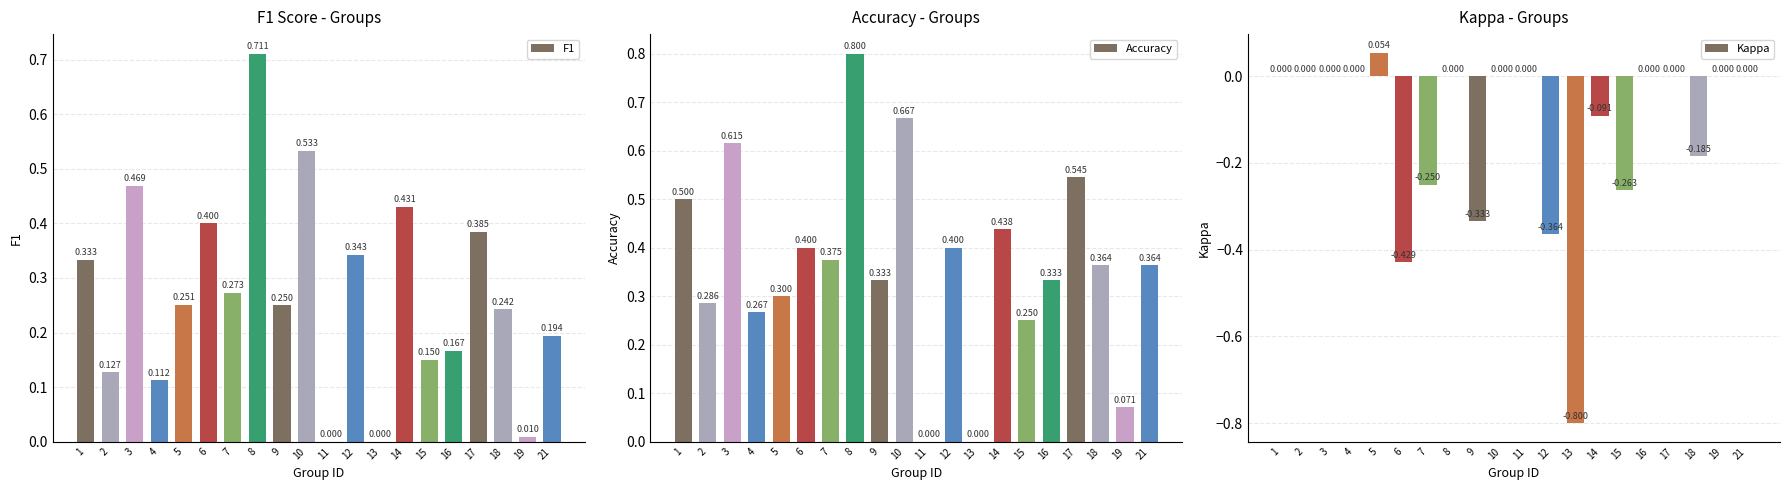

What is the average value of the Kappa series?

-0.1